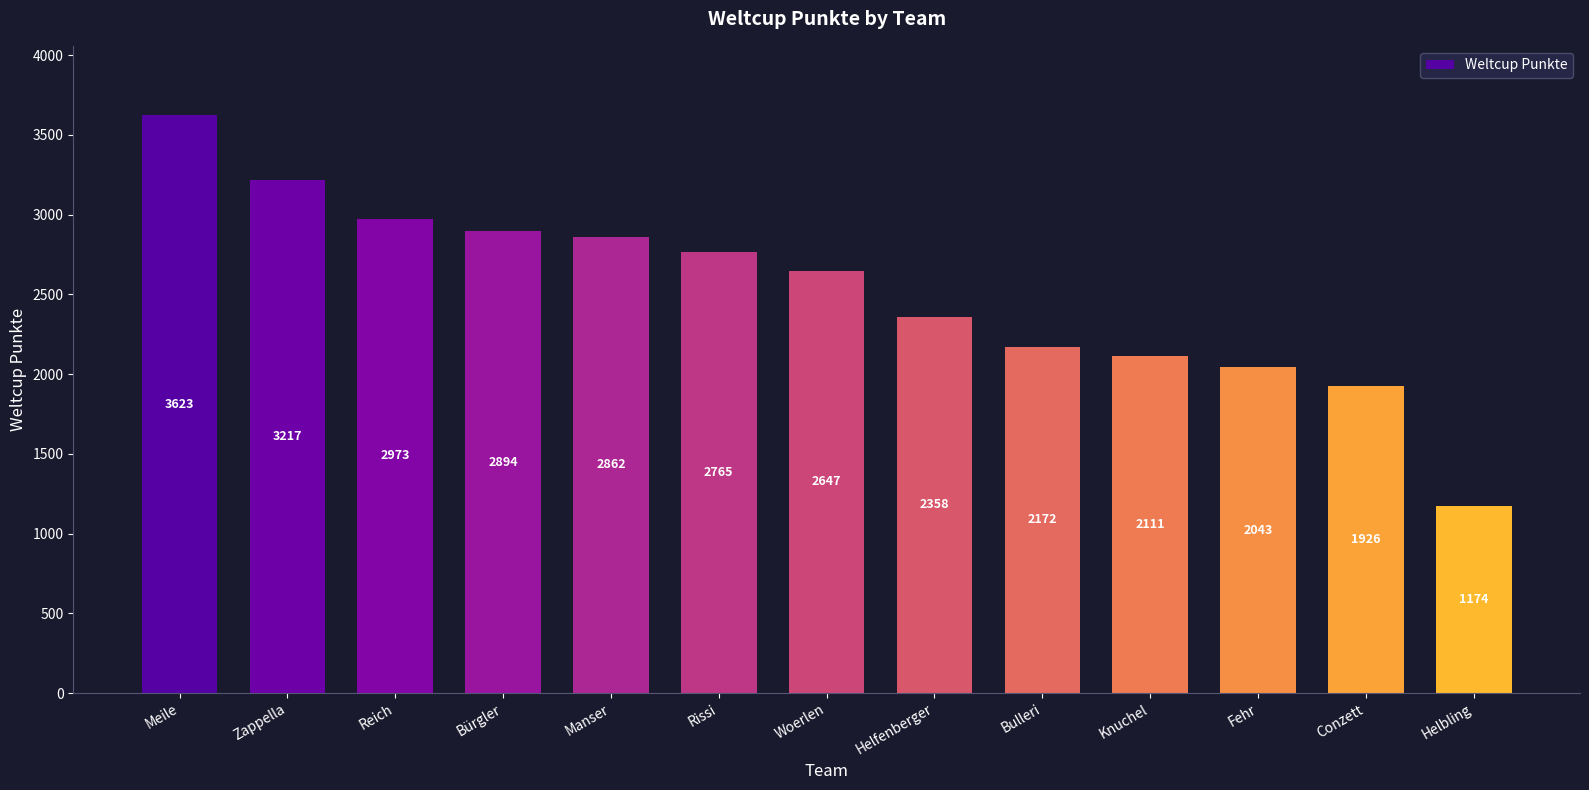

Between Meile and Fehr, which is larger?

Meile